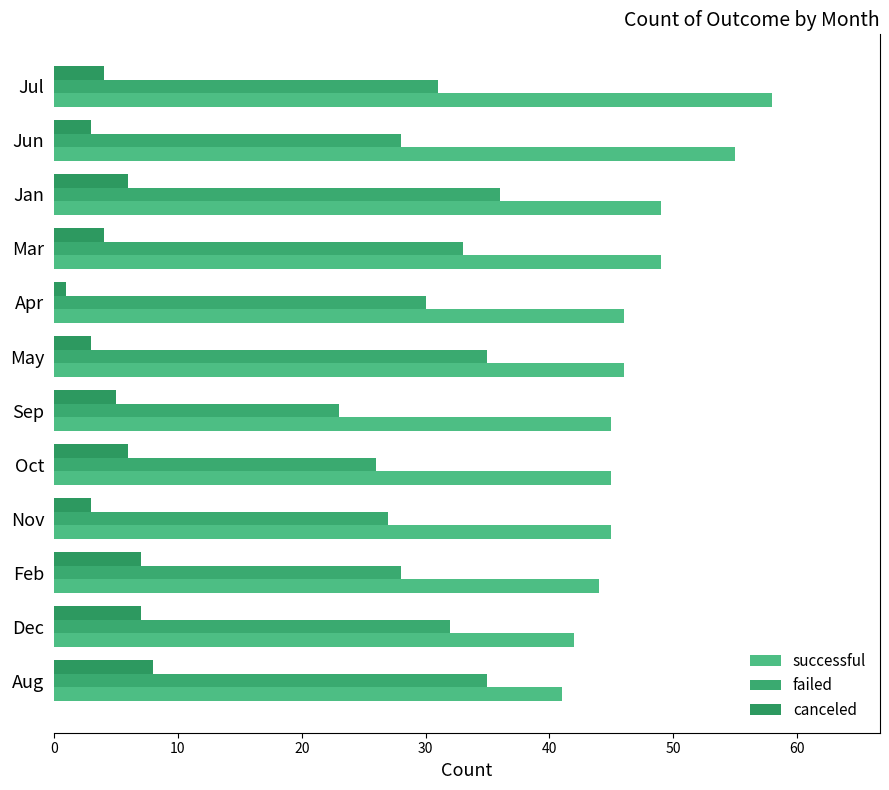

Which series has the widest spread of values?

successful